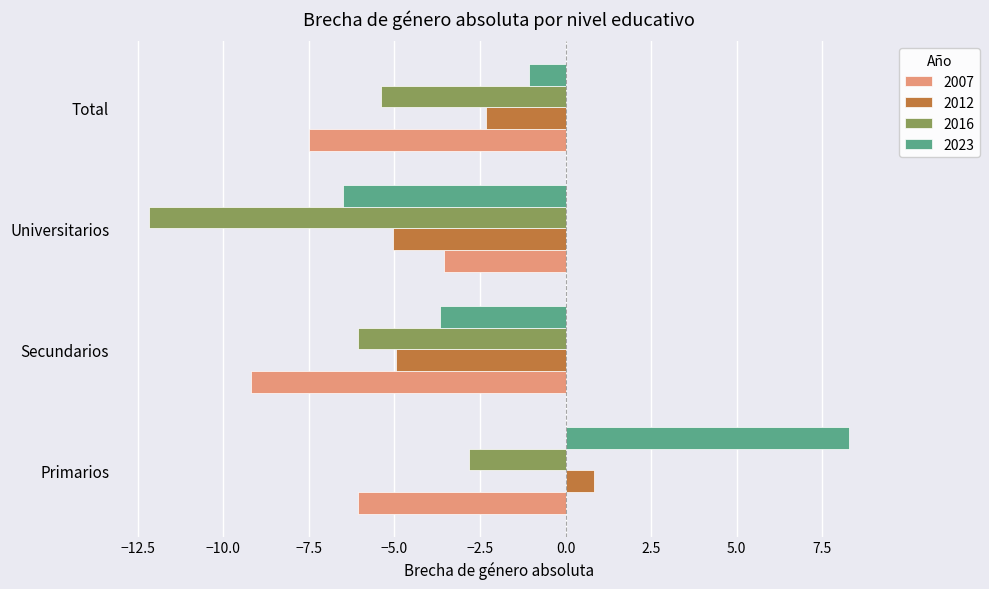

Rank the categories by 2007 value from lowest to highest.

Secundarios, Total, Primarios, Universitarios